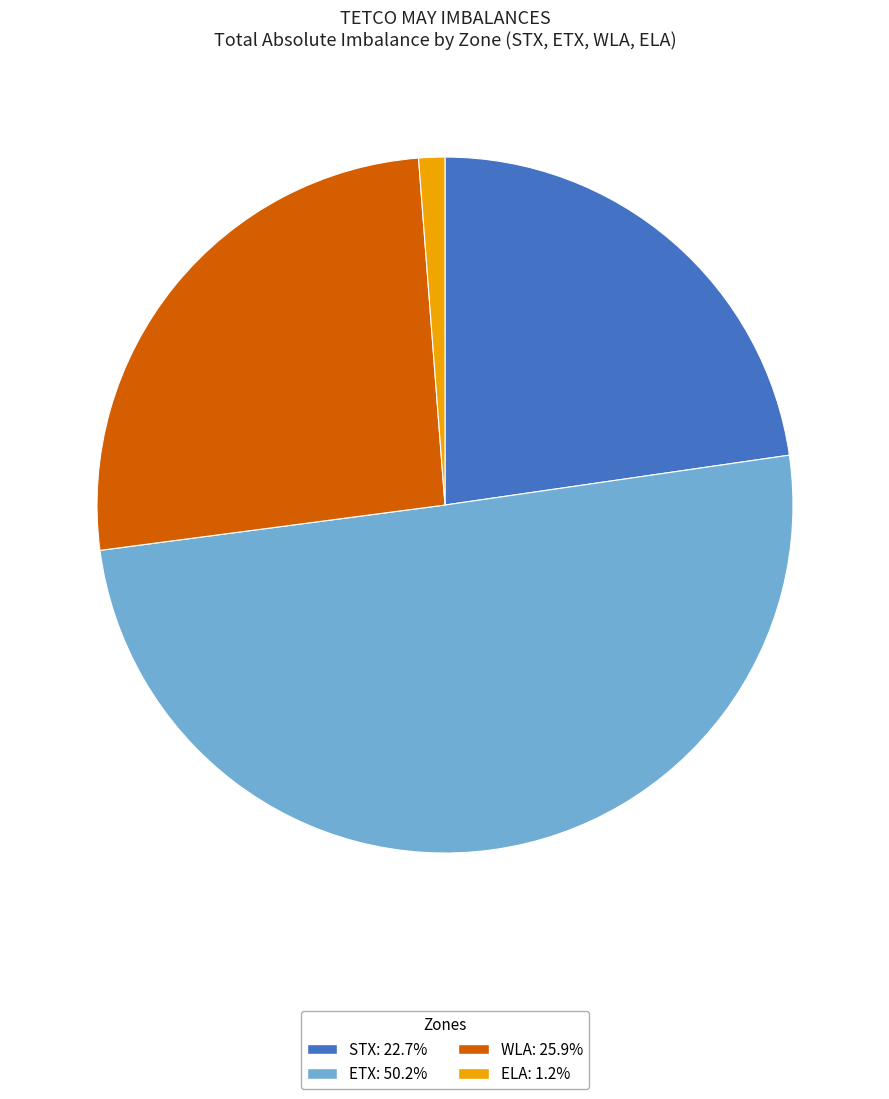

Count the number of slices in the pie.

4